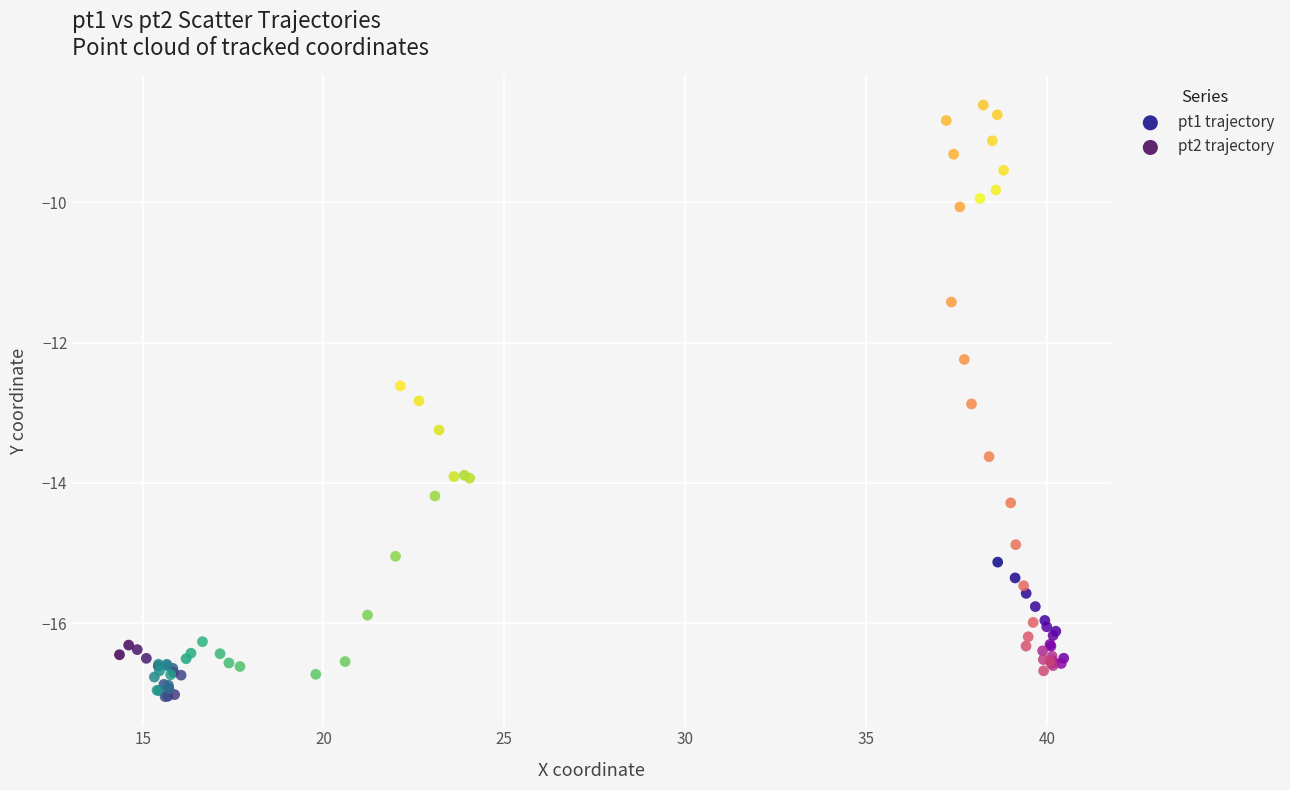

What are all the series names shown in the legend?

pt1 trajectory, pt2 trajectory